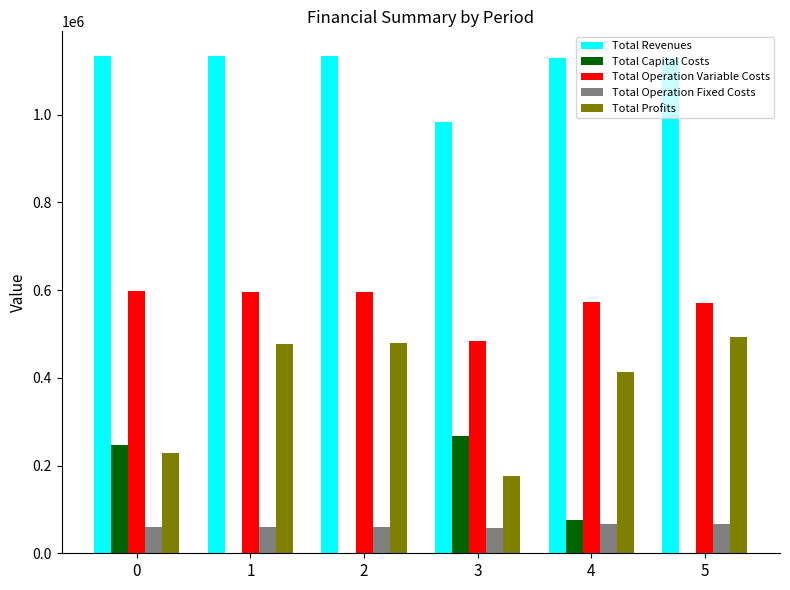

Where does the Total Profits series first go above 477778?

1